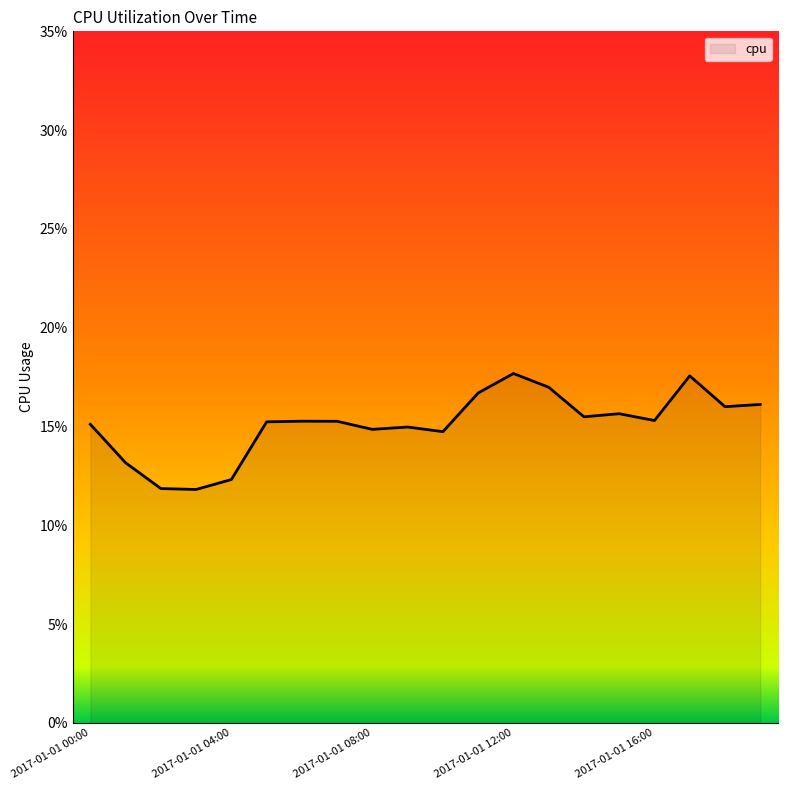

What is the average value?

0.2